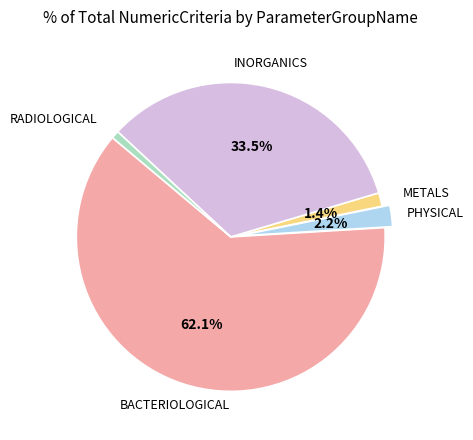

Does any single category account for the majority?

Yes